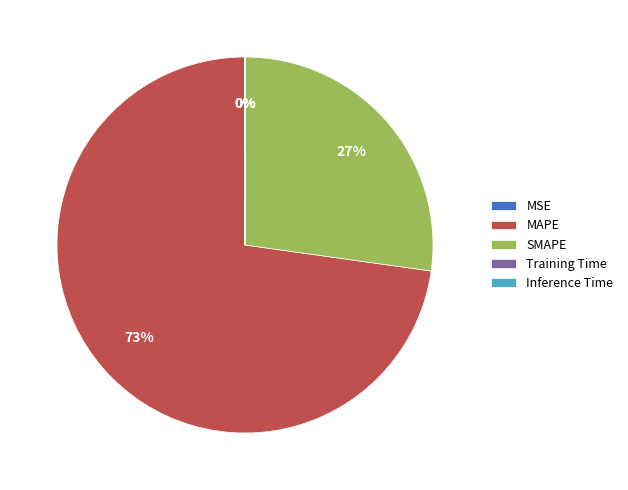

To the nearest percent, what is the difference between the largest and smallest slice percentages?

73%